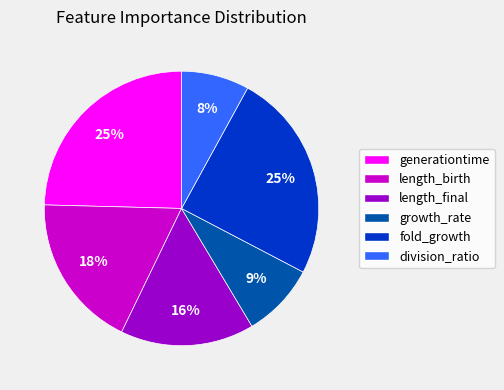

To the nearest percent, what portion does length_final represent?

16%